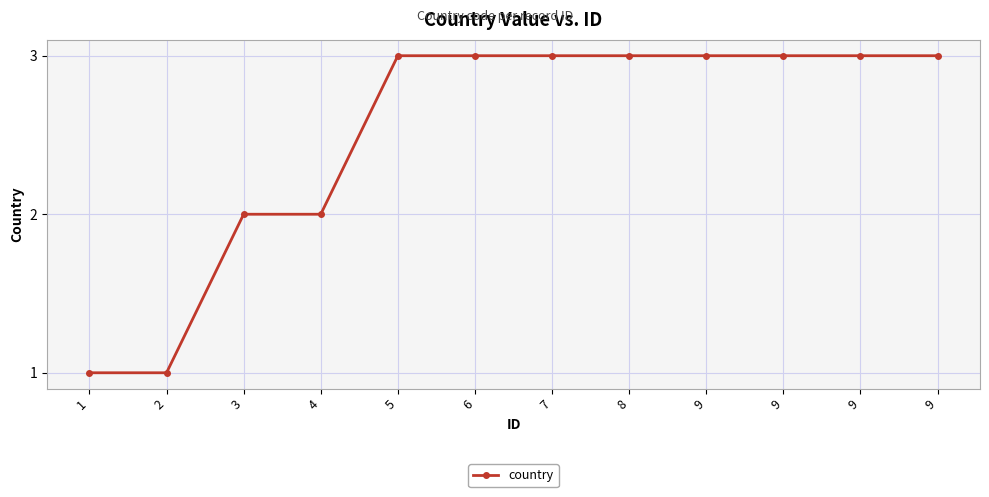

Is this an area chart (filled region under the line)?

No